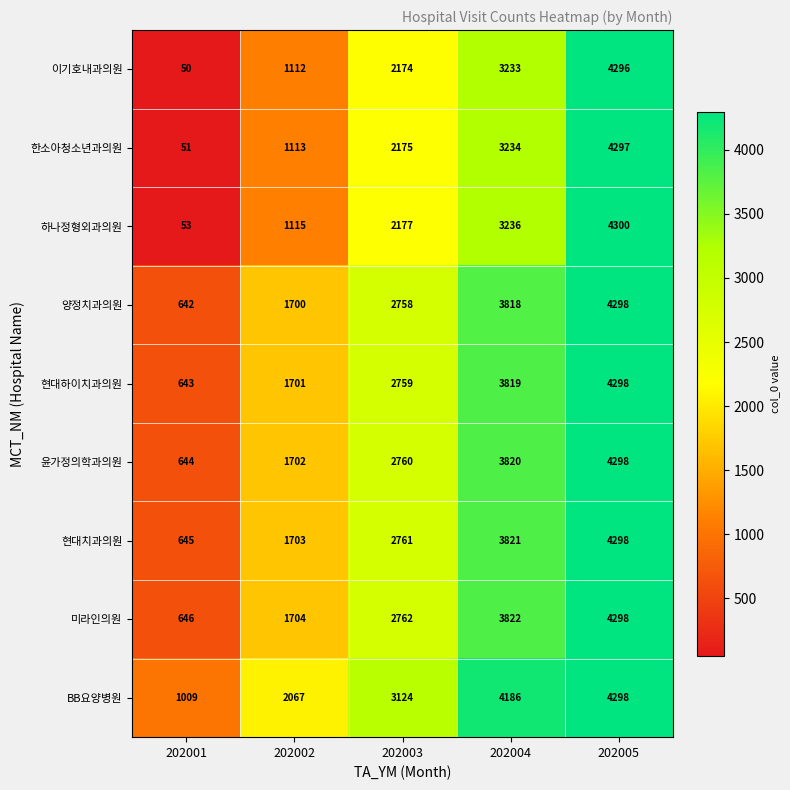

What is the sum of the 양정치과의원 values at 202002 and 202005?

5998